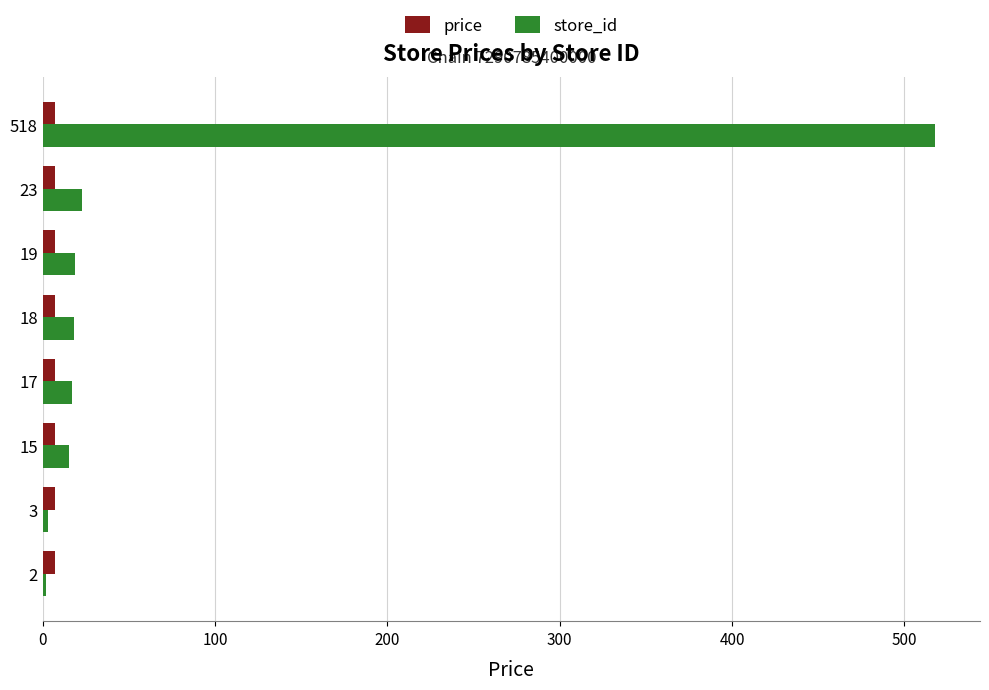

Which series has the widest spread of values?

store_id